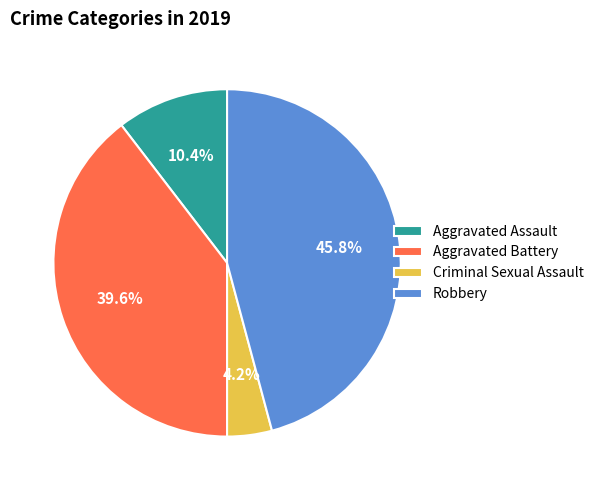

Is it true that Robbery is 54% of the pie?

False